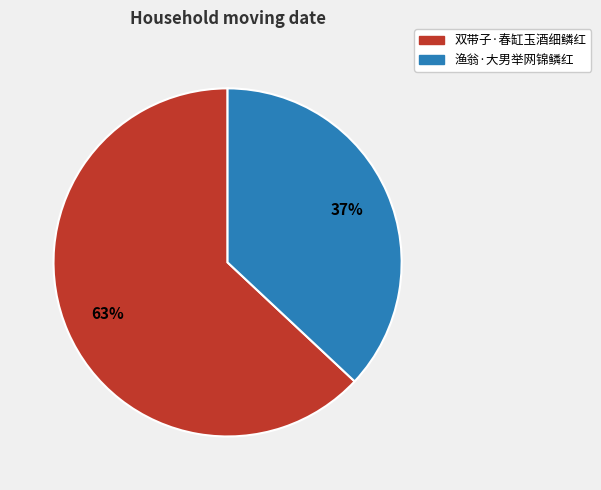

Count the number of slices in the pie.

2